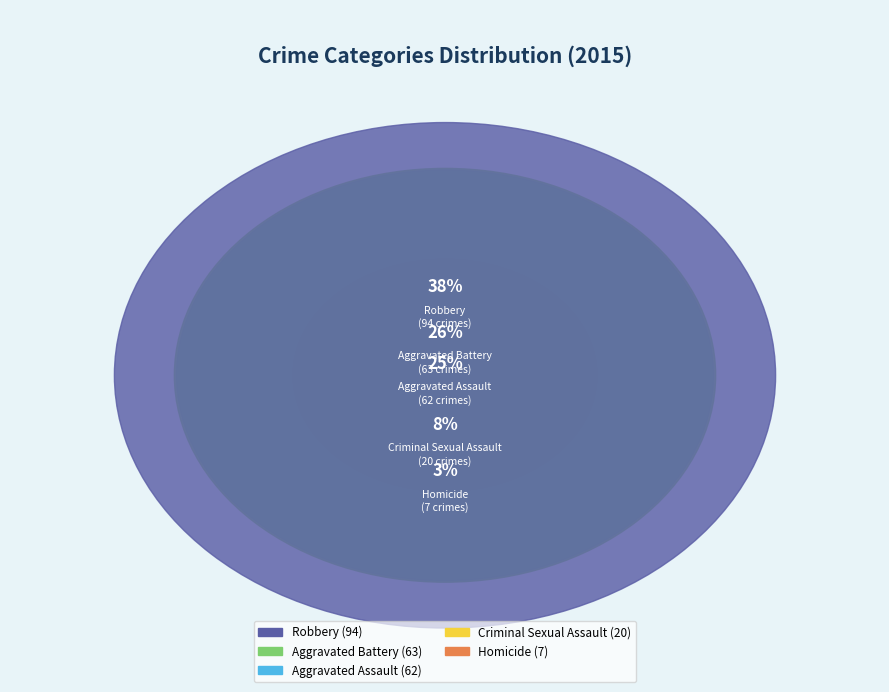

What is the ratio of the value at Aggravated Battery to the value at Homicide?

9.0